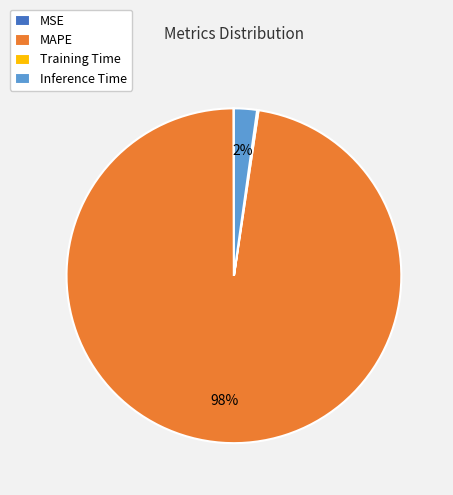

Is the sum of Inference Time and MAPE greater than half?

Yes